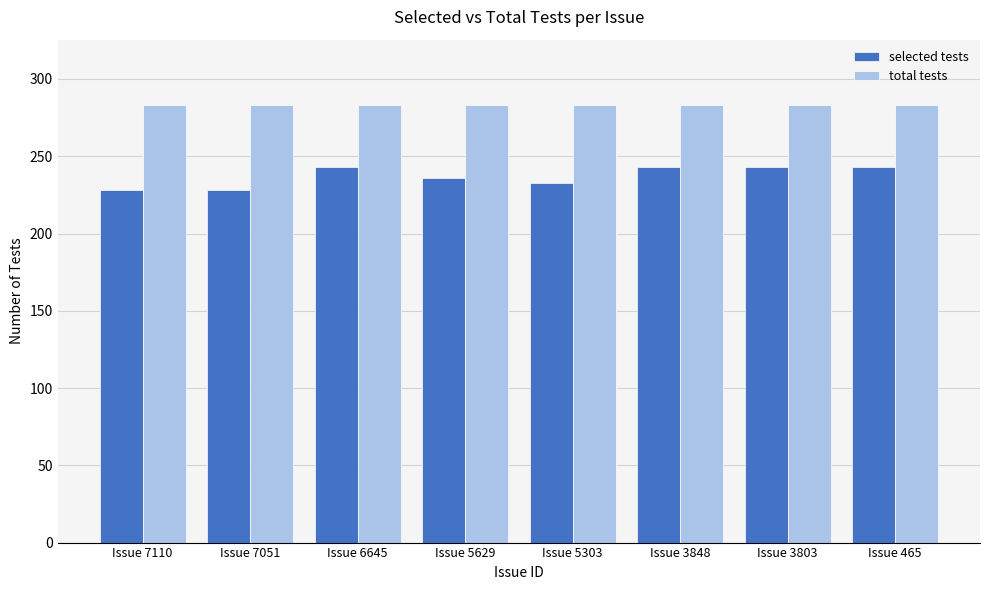

What is the value of the selected tests bar at the 3rd from the left?

243